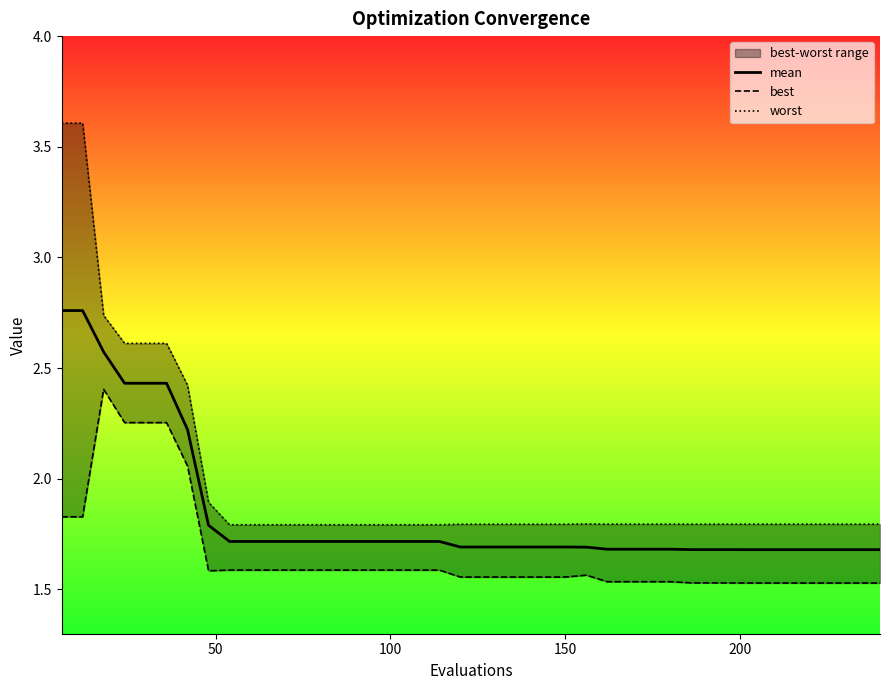

True or false: best and mean cross at least once.

False